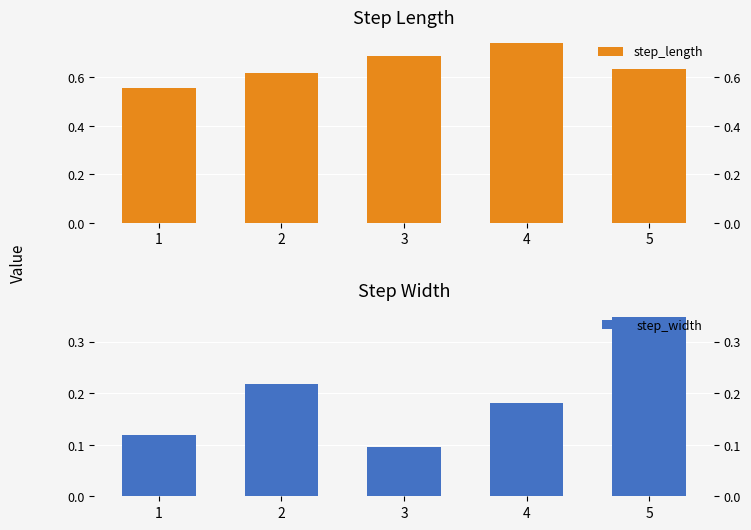

The value of step_width at 4 is 0.2. True or false?

True